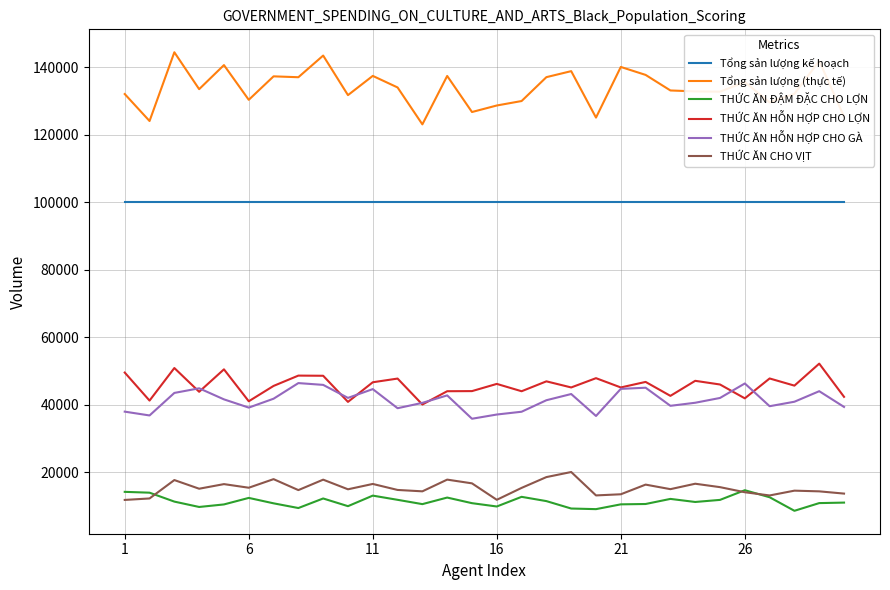

True or false: THỨC ĂN CHO VỊT and THỨC ĂN HỖN HỢP CHO GÀ intersect in this chart.

False